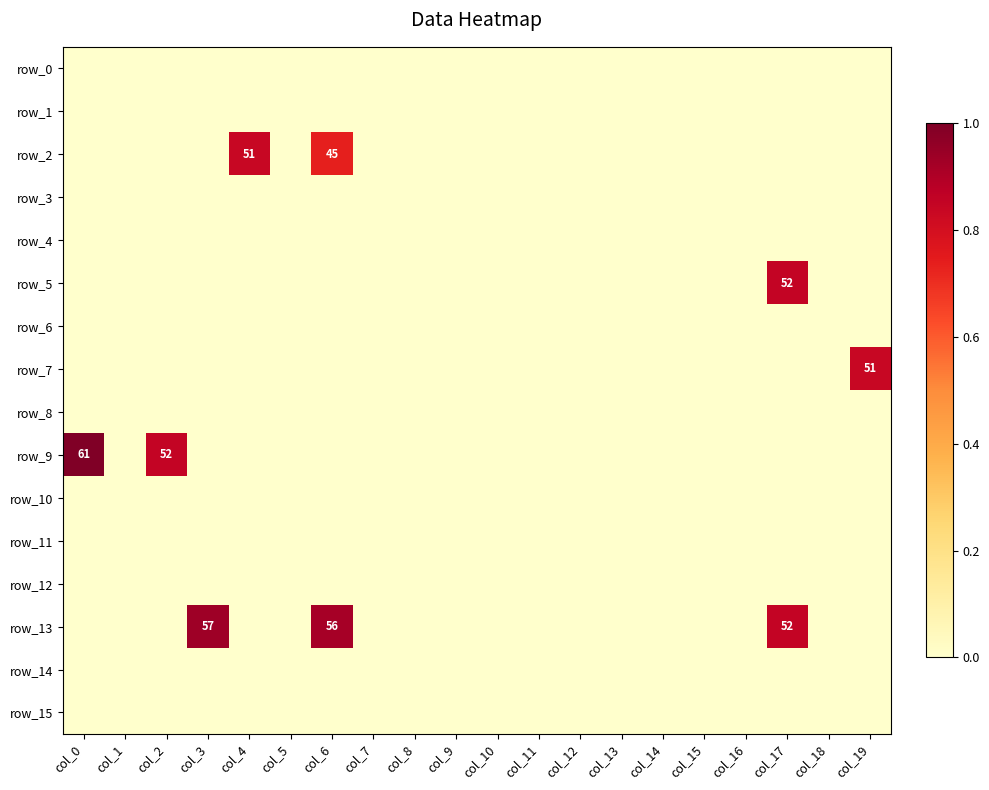

Where is row_12 nearest to the value 0?

col_0